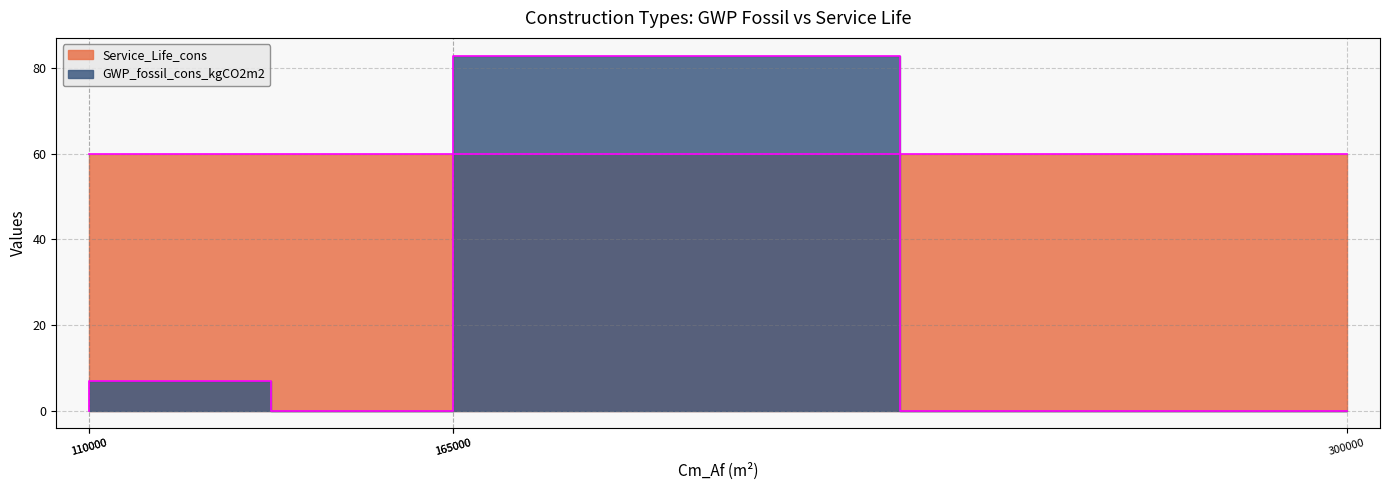

What is the value of the Service_Life_cons point at the 4th from the left?

60.0